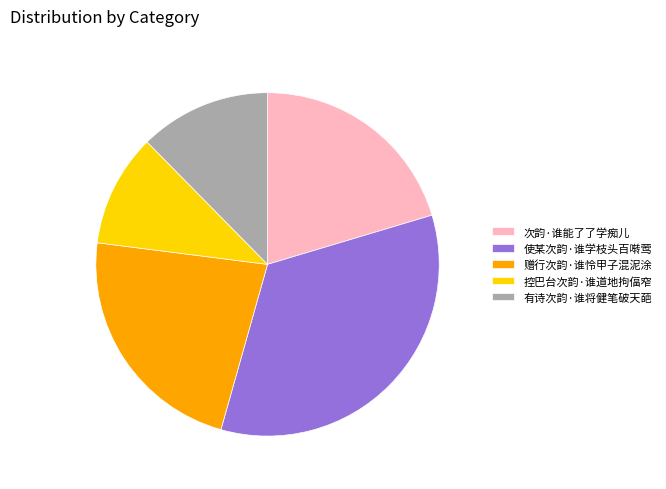

True or false: 控巴台次韵·谁道地拘偪窄 accounts for 17% of the total.

False